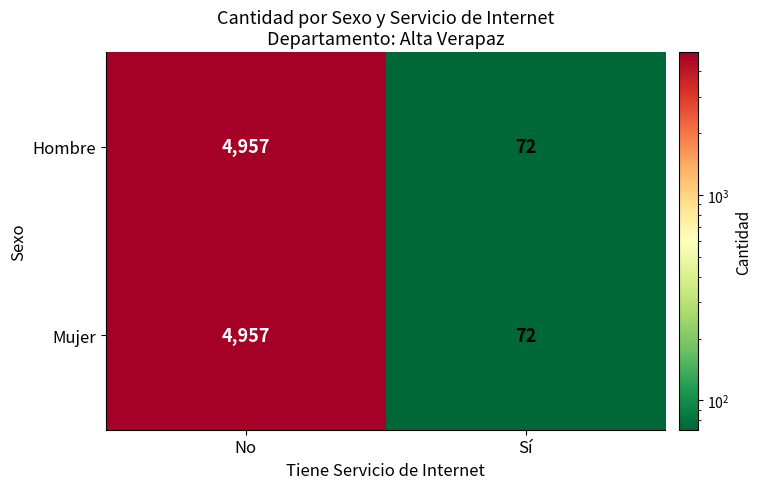

At which category is the sum across all series the highest?

No